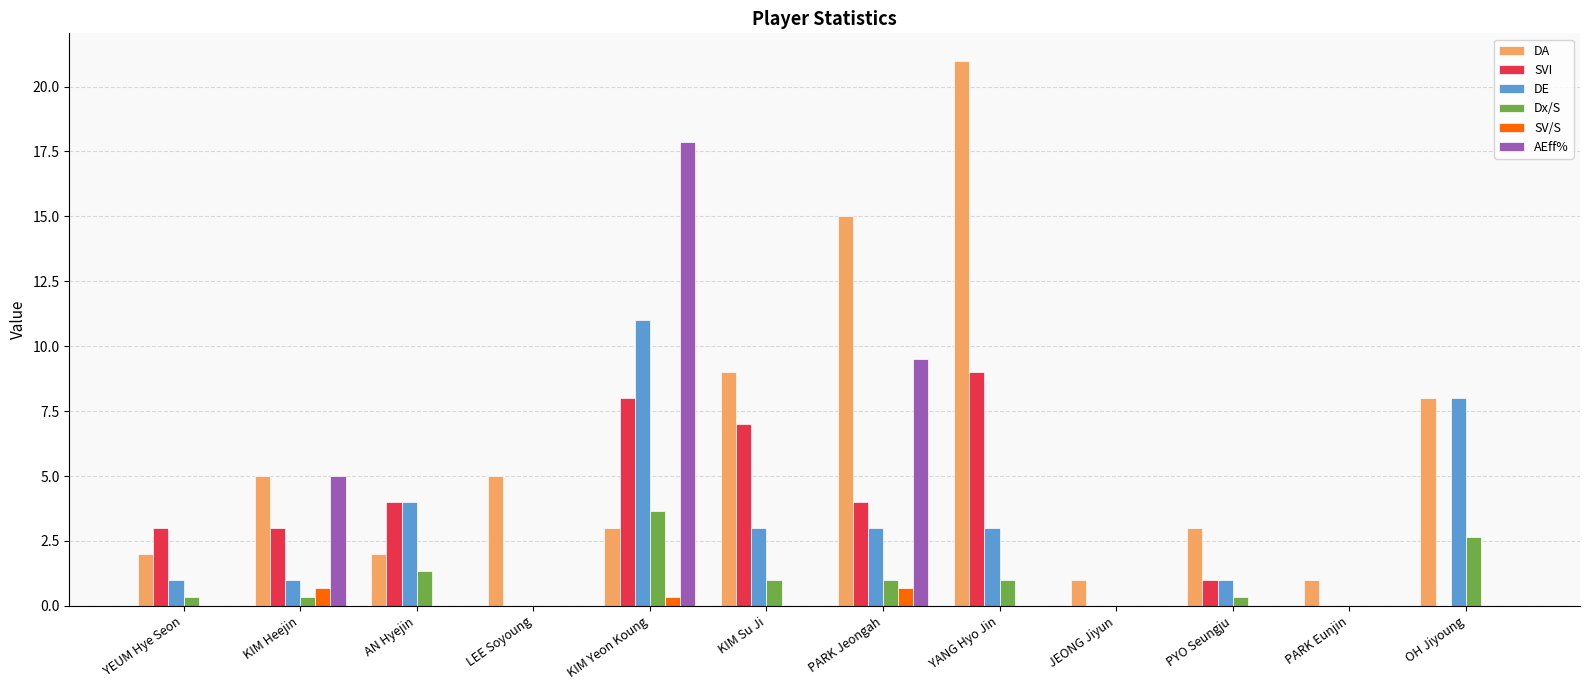

True or false: DE has a value of 3.0 at PARK Jeongah.

True